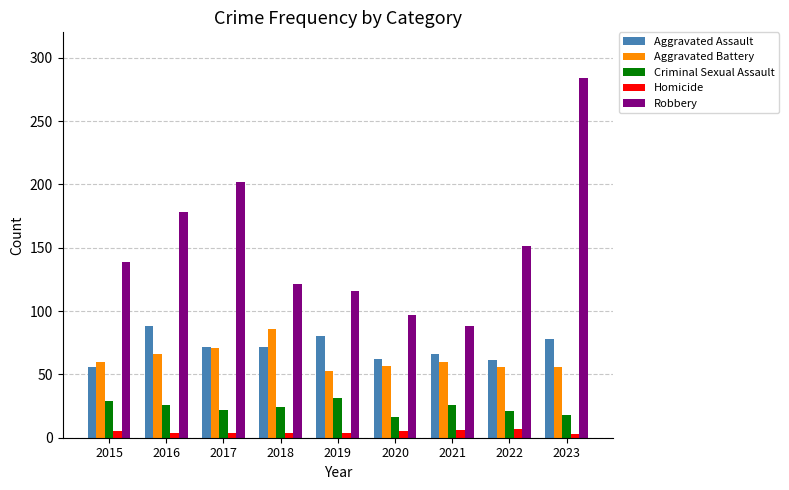

Rank the categories by Robbery value from highest to lowest.

2023, 2017, 2016, 2022, 2015, 2018, 2019, 2020, 2021